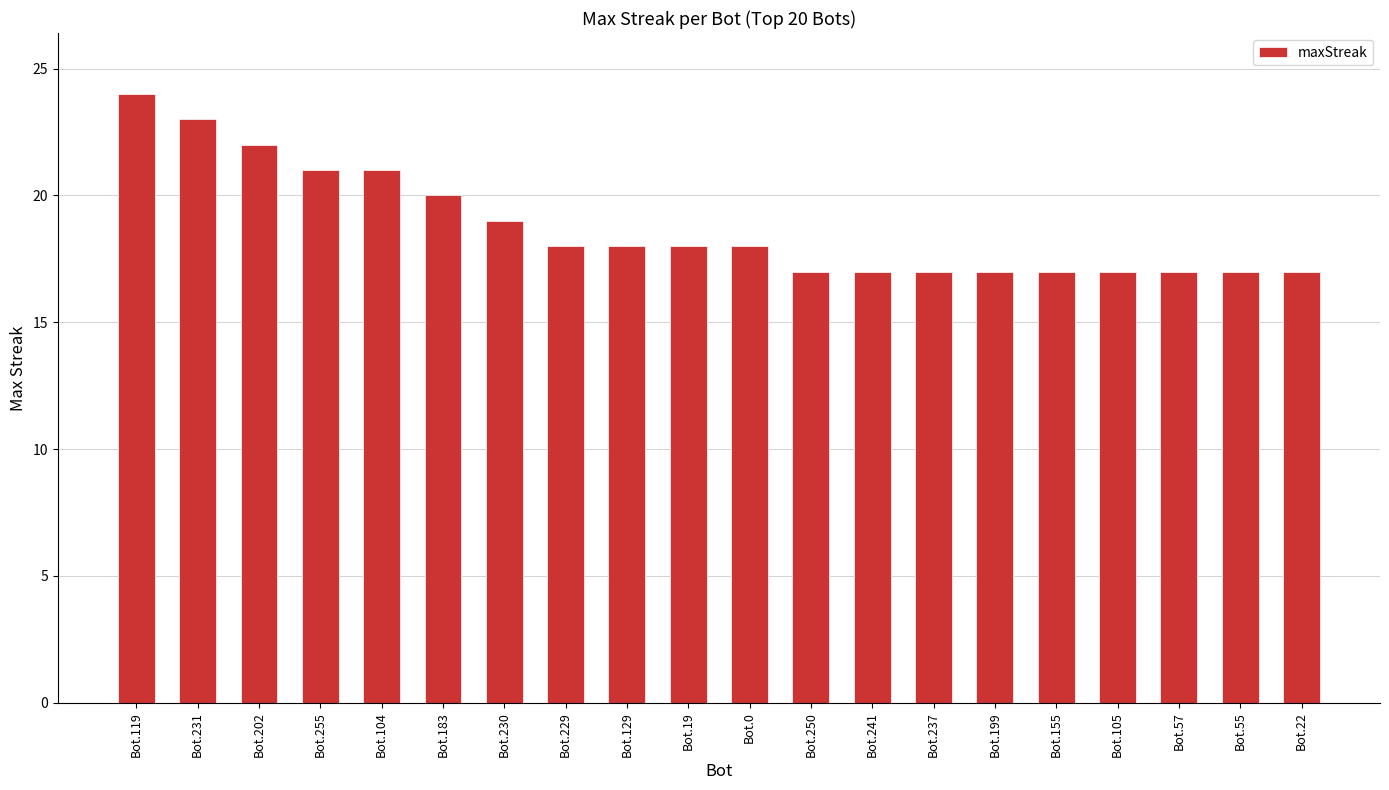

What is the maximum value shown in the chart?

24